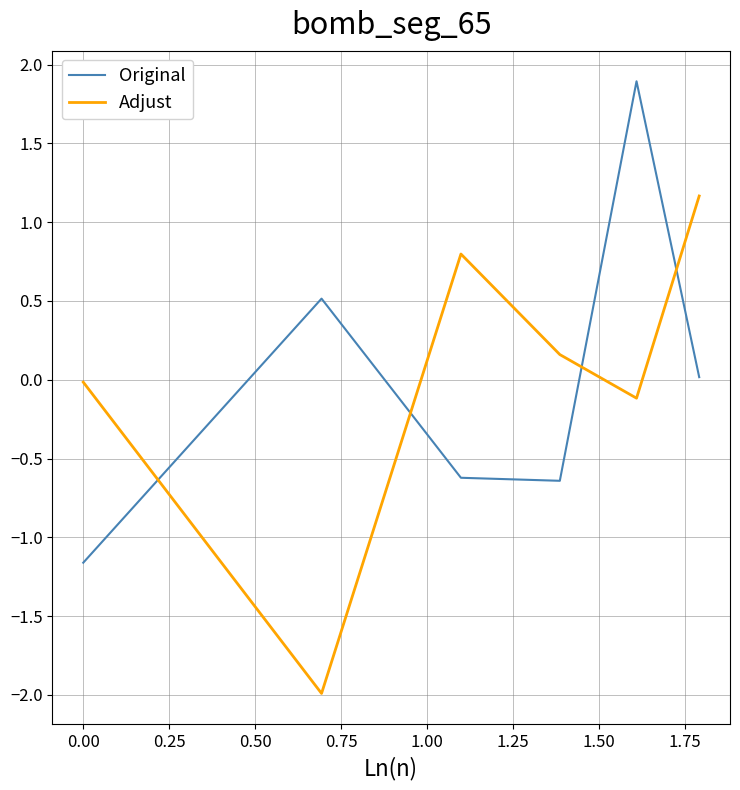

Which series has the widest spread of values?

Adjust